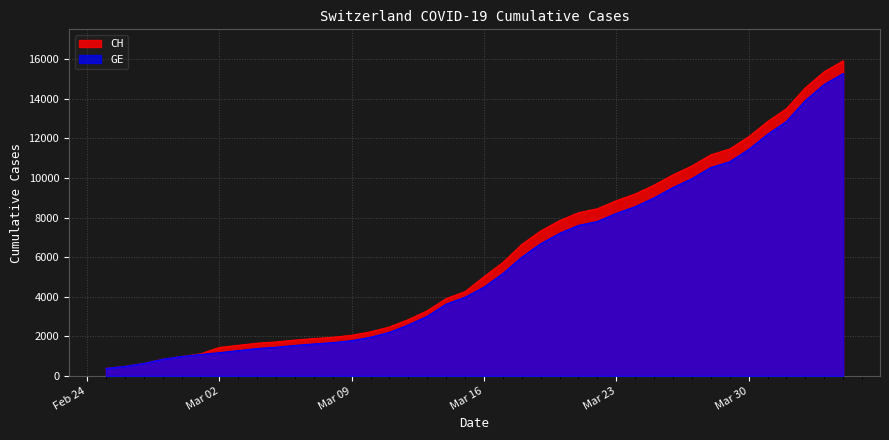

The CH series shows 3992 at Mar 30. True or false?

False